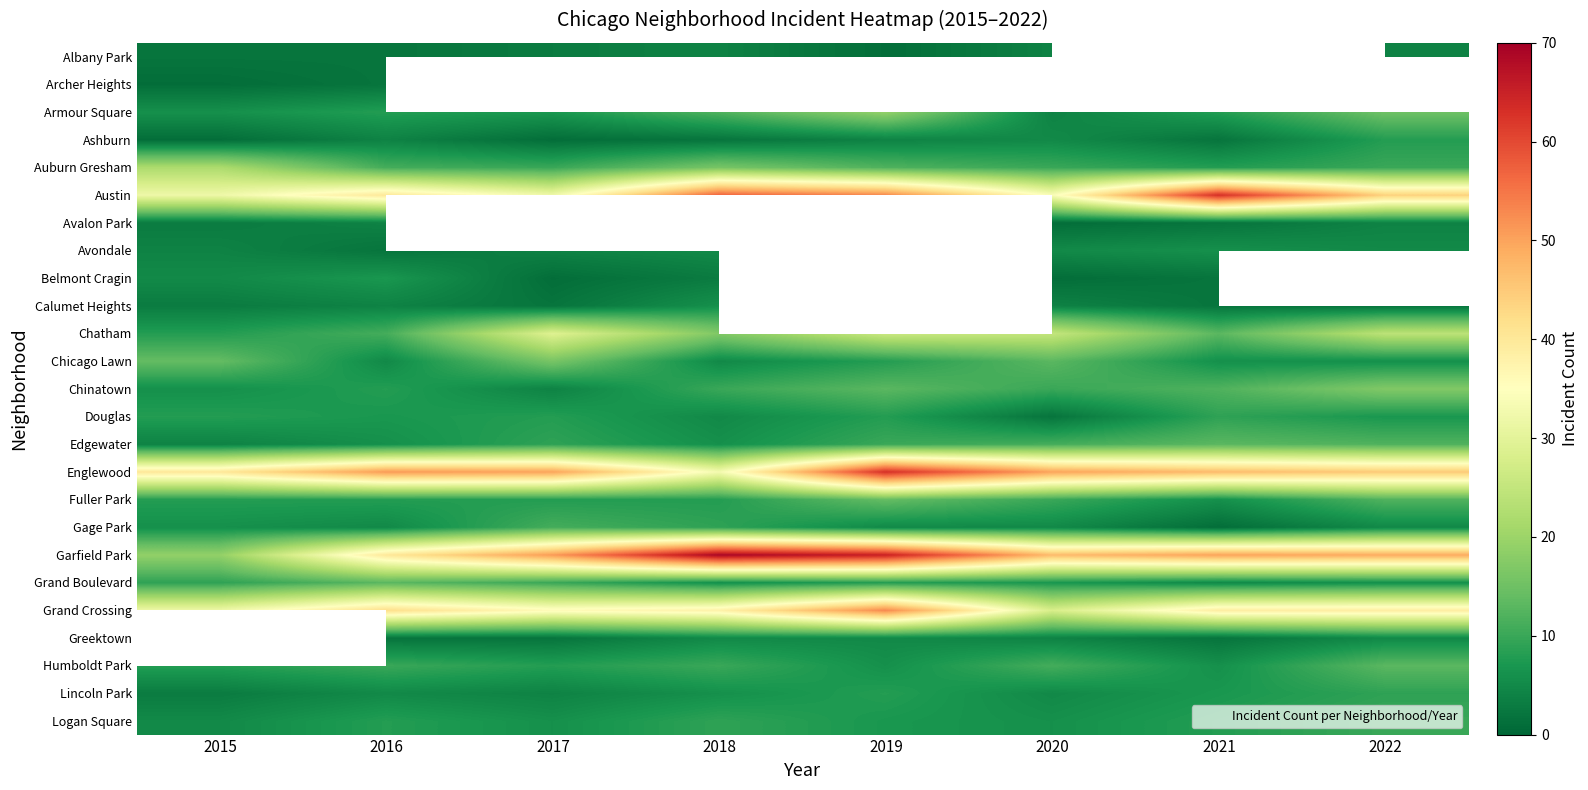

What is the greatest value displayed?

69.0